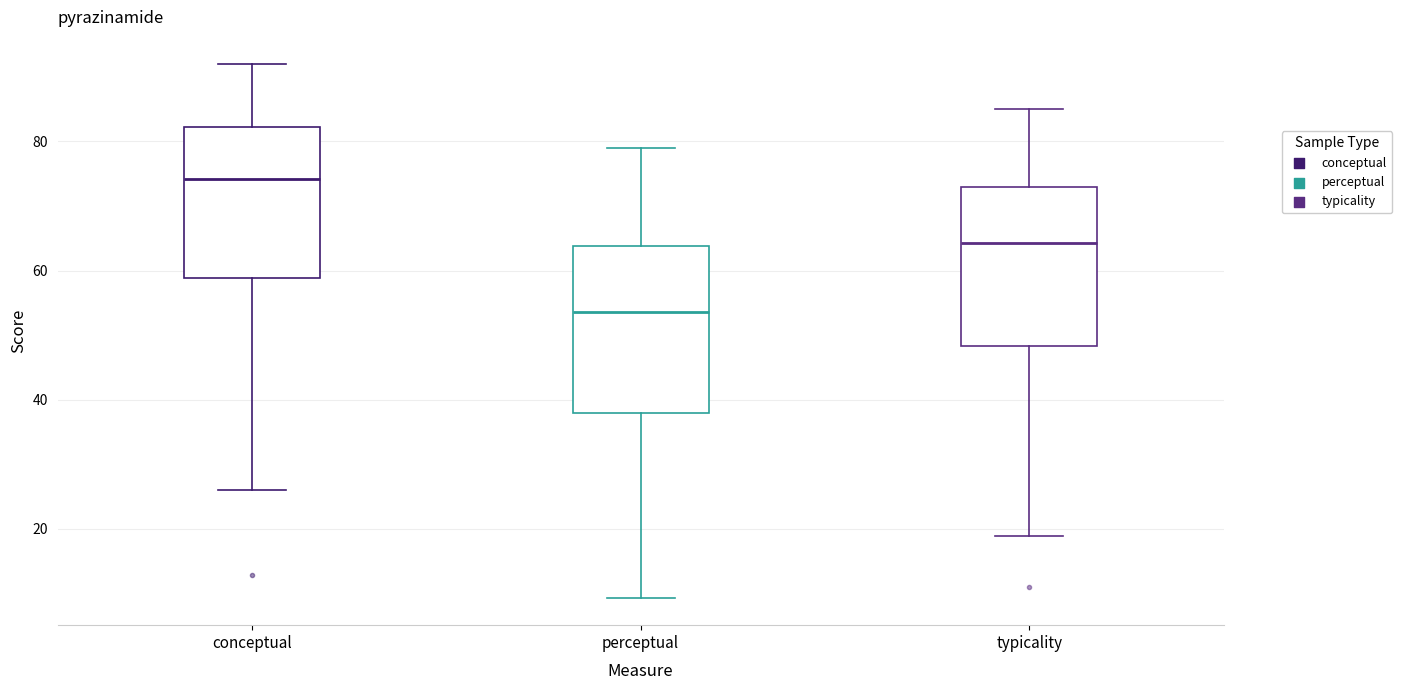

Reading left to right, read every box against the y-axis: the position of its median line, the range the box covers, and the ends of its whiskers. The values are not printed on the chart, so give them approximately, as read against the axis.

conceptual: median 74, box 58 to 82, whiskers 26 to 92
perceptual: median 54, box 38 to 64, whiskers 10 to 80
typicality: median 64, box 48 to 74, whiskers 18 to 86